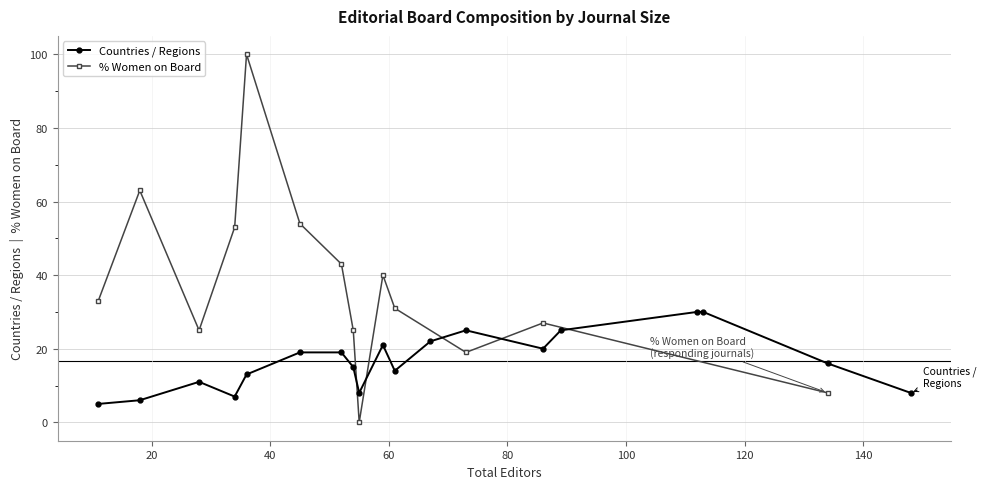

True or false: Countries / Regions has more than 0 interior local peaks.

True